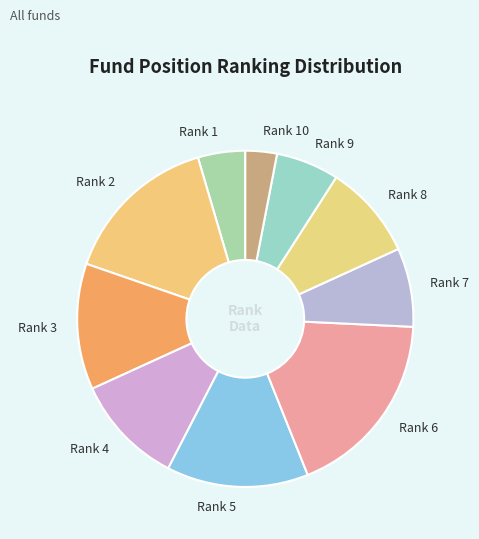

Does Rank 8 represent more than half of the total?

No